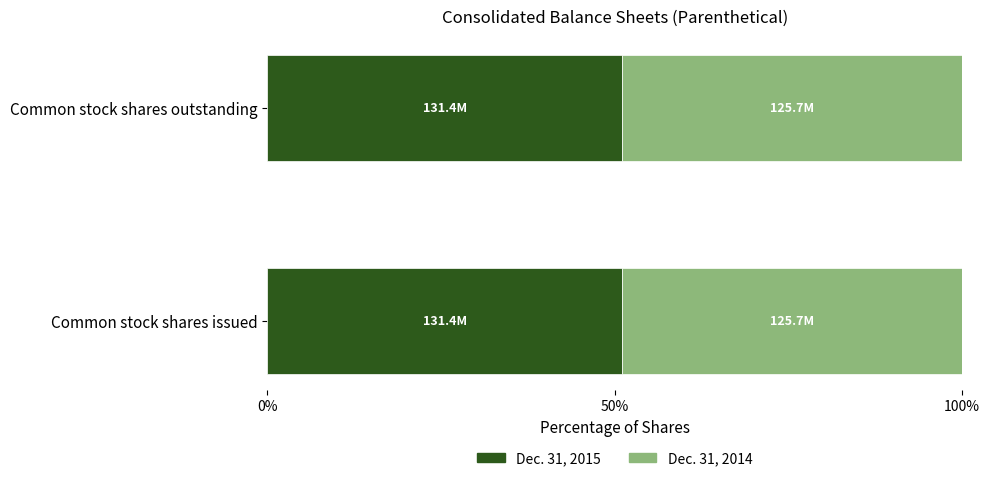

What is the average value of the Dec. 31, 2015 series?

51.1